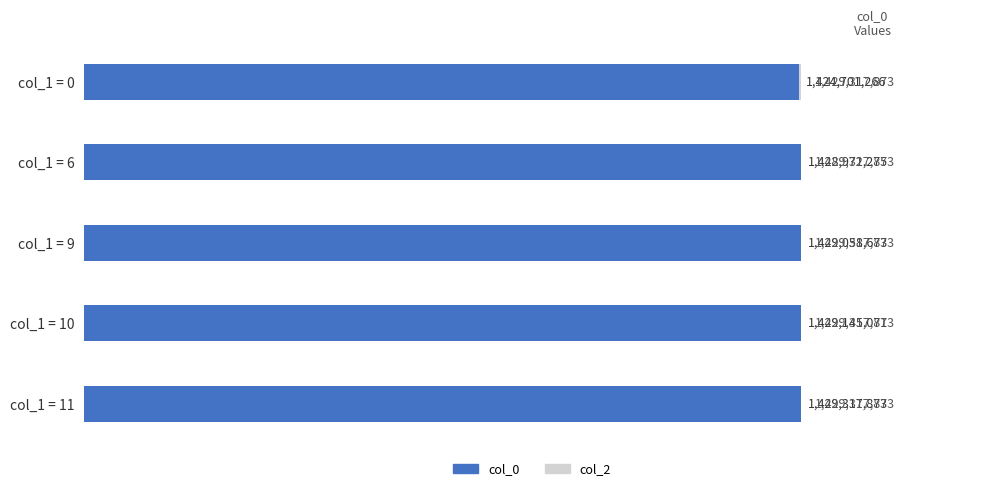

What is the value of the col_2 (background) bar at the 3rd from the left?

0.5